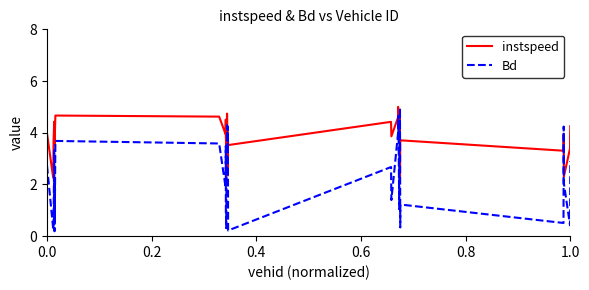

Which series has the largest total across all categories?

instspeed